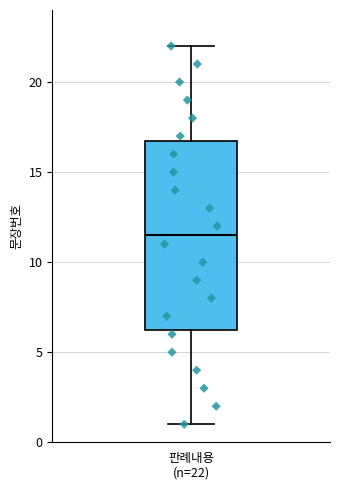

Where is the lower edge of the box for 판례내용 (n=22) on the y-axis? The values are not printed on the chart, so give them approximately, as read against the axis.

6.5